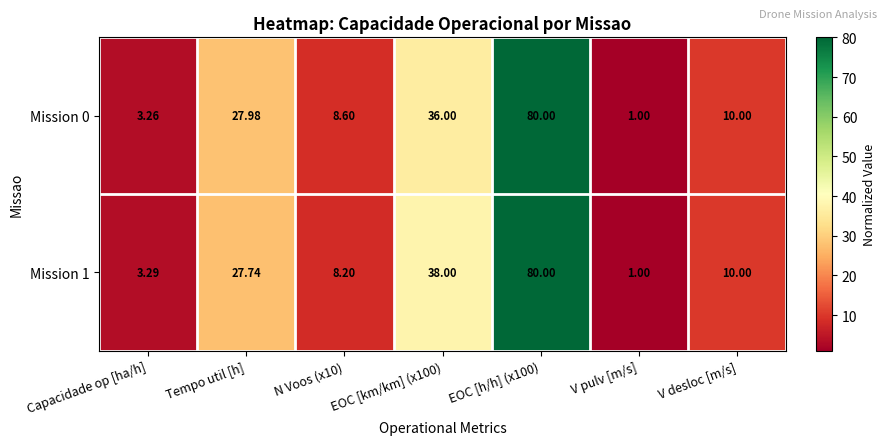

At which label does Mission 0 first exceed 10?

Tempo util [h]